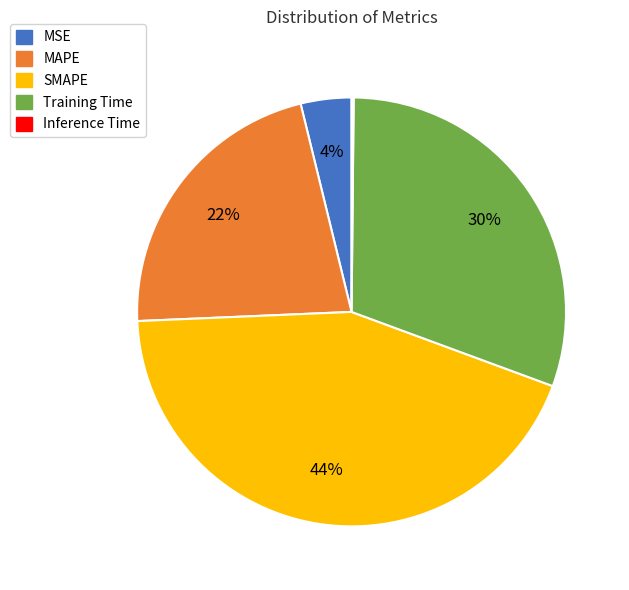

Do SMAPE and Training Time together represent more than half of the pie?

Yes